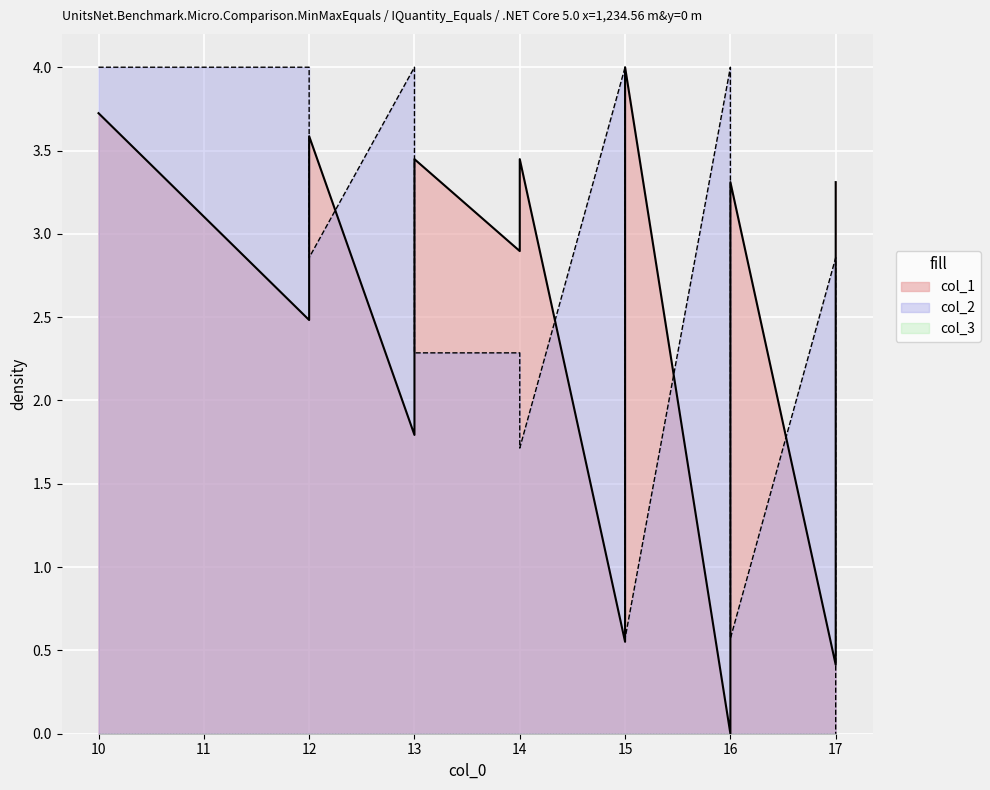

Rank the series by their average value, from lowest to highest.

col_1, col_2